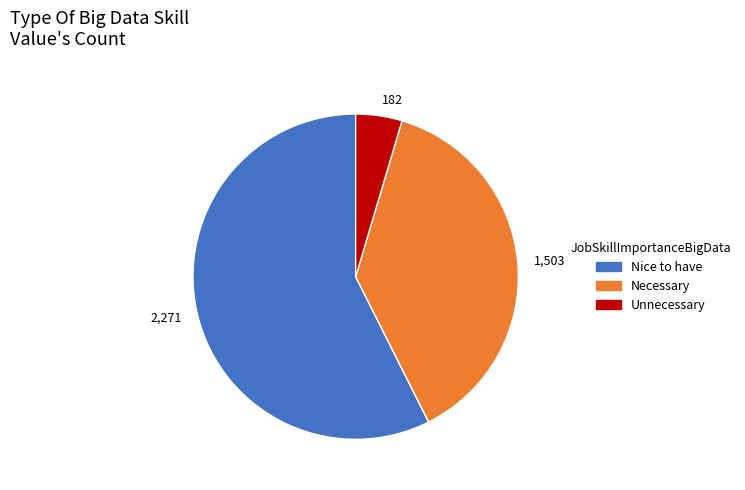

True or false: 2,271 accounts for 65% of the total.

False